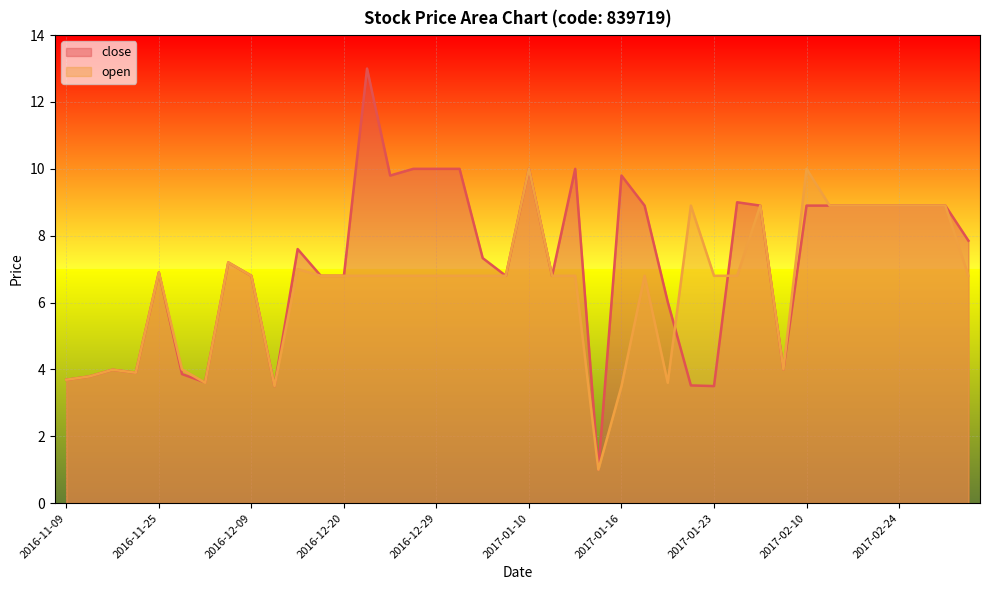

What is the label of the 23rd point from the left?

2017-01-12